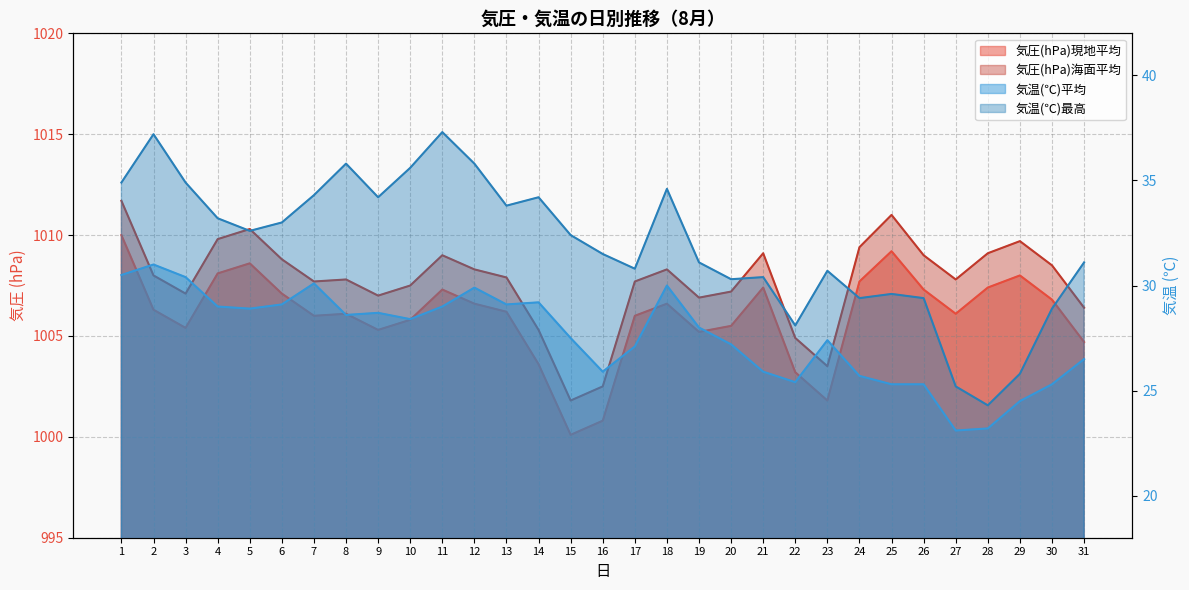

Reading right to left, what are all the values shown in this chart?

気圧(hPa)現地平均: 31=1004.7	30=1006.8	29=1008.0	28=1007.4	27=1006.1	26=1007.3	25=1009.2	24=1007.7	23=1001.8	22=1003.2	21=1007.4	20=1005.5	19=1005.2	18=1006.6	17=1006.0	16=1000.8	15=1000.1	14=1003.6	13=1006.2	12=1006.6	11=1007.3	10=1005.8	9=1005.3	8=1006.1	7=1006.0	6=1007.1	5=1008.6	4=1008.1	3=1005.4	2=1006.3	1=1010.0
気圧(hPa)海面平均: 31=1006.4	30=1008.5	29=1009.7	28=1009.1	27=1007.8	26=1009.0	25=1011.0	24=1009.4	23=1003.5	22=1004.9	21=1009.1	20=1007.2	19=1006.9	18=1008.3	17=1007.7	16=1002.5	15=1001.8	14=1005.3	13=1007.9	12=1008.3	11=1009.0	10=1007.5	9=1007.0	8=1007.8	7=1007.7	6=1008.8	5=1010.3	4=1009.8	3=1007.1	2=1008.0	1=1011.7
気温(℃)平均: 31=26.5	30=25.3	29=24.5	28=23.2	27=23.1	26=25.3	25=25.3	24=25.7	23=27.4	22=25.4	21=25.9	20=27.2	19=28.0	18=30.0	17=27.1	16=25.9	15=27.5	14=29.2	13=29.1	12=29.9	11=29.0	10=28.4	9=28.7	8=28.6	7=30.1	6=29.1	5=28.9	4=29.0	3=30.4	2=31.0	1=30.5
気温(℃)最高: 31=31.1	30=28.9	29=25.8	28=24.3	27=25.2	26=29.4	25=29.6	24=29.4	23=30.7	22=28.1	21=30.4	20=30.3	19=31.1	18=34.6	17=30.8	16=31.5	15=32.4	14=34.2	13=33.8	12=35.8	11=37.3	10=35.6	9=34.2	8=35.8	7=34.3	6=33.0	5=32.6	4=33.2	3=34.9	2=37.2	1=34.9